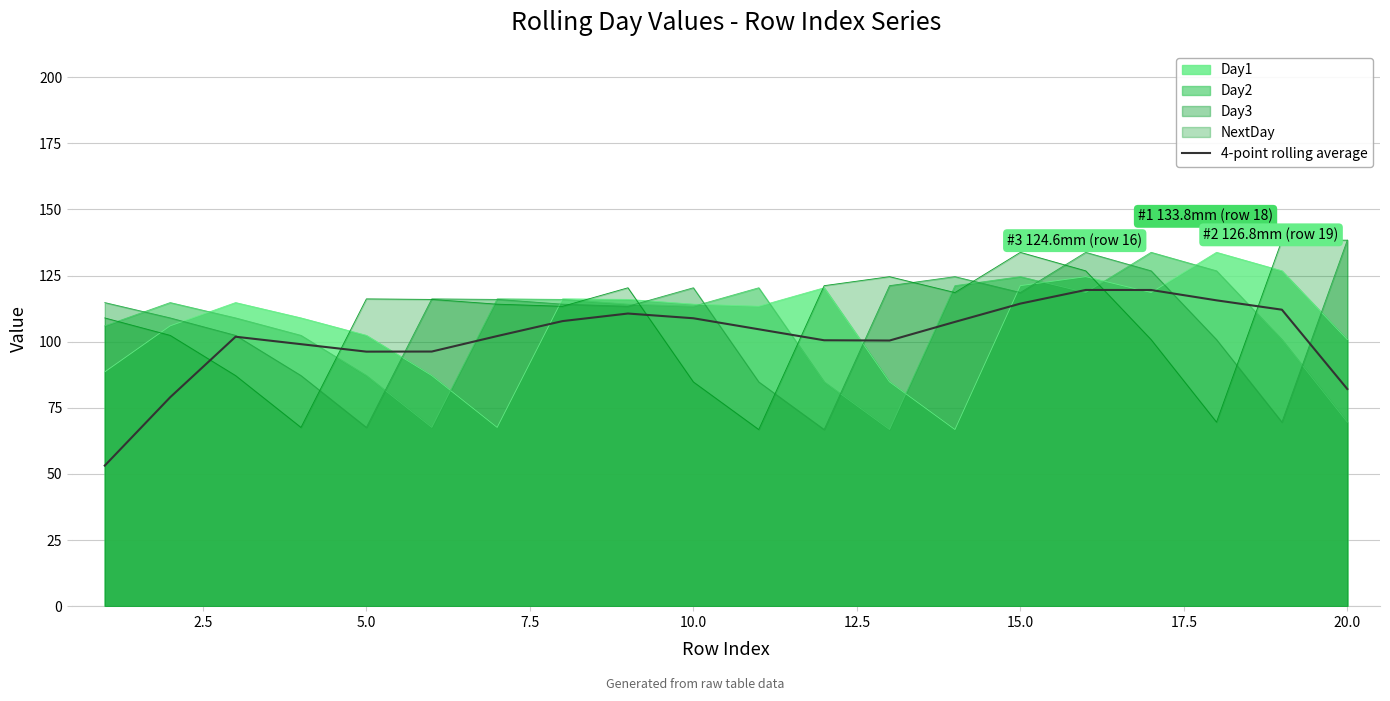

Count the number of values greater than 104.

10